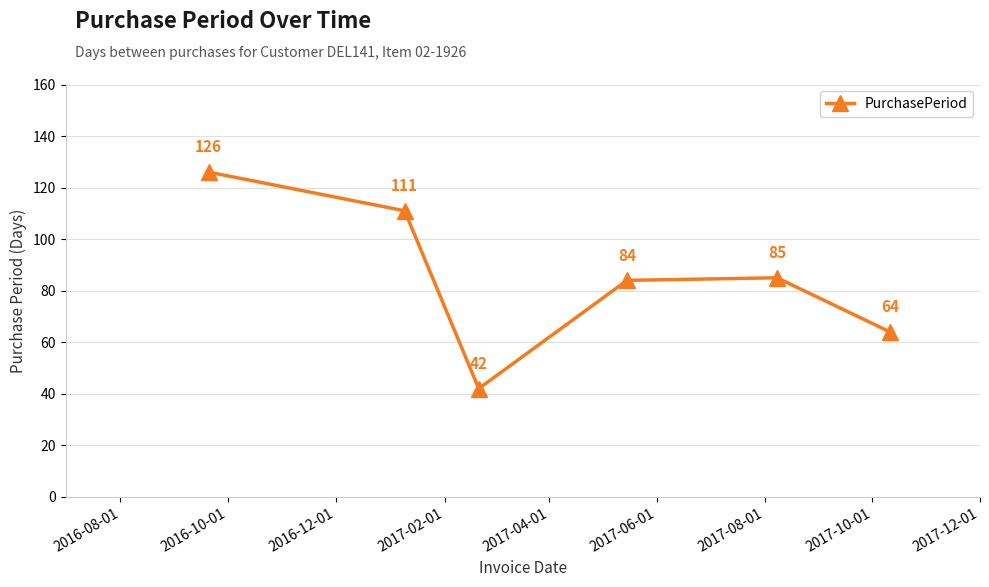

Count the values in the range 64 to 111.

4